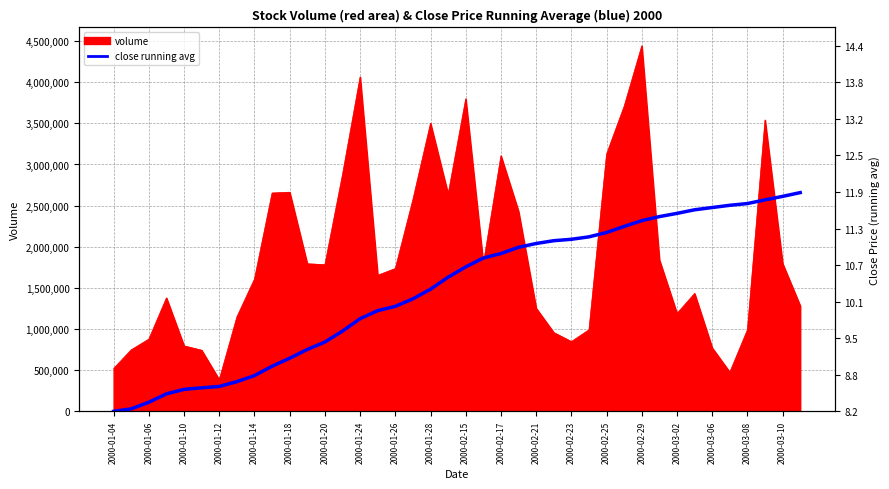

How many values are below 1755254?

20